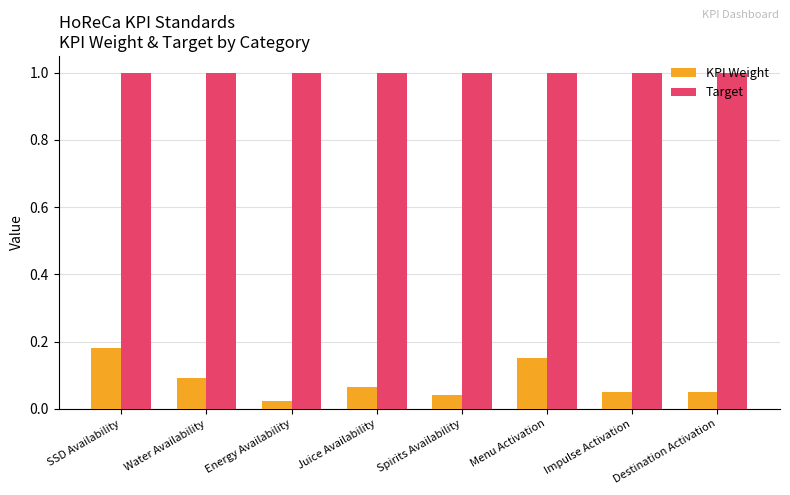

What are all the series names shown in the legend?

KPI Weight, Target